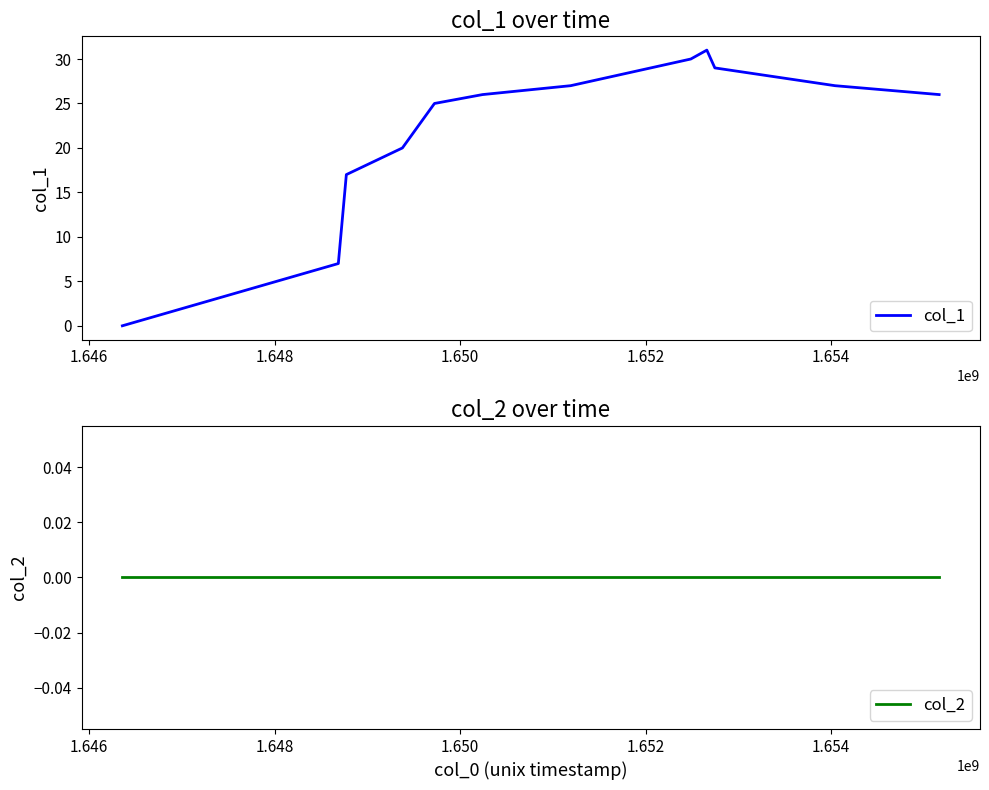

What is the maximum value for col_1?

31